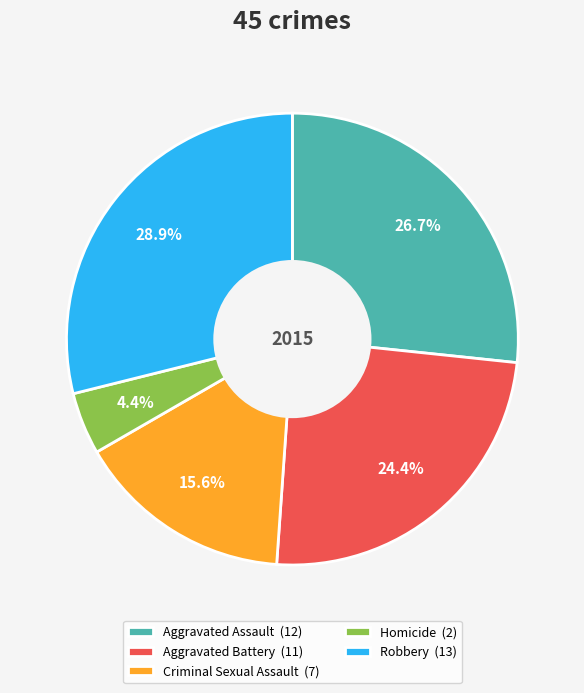

Combined, do Robbery (13) and Aggravated Battery (11) account for over 50%?

Yes